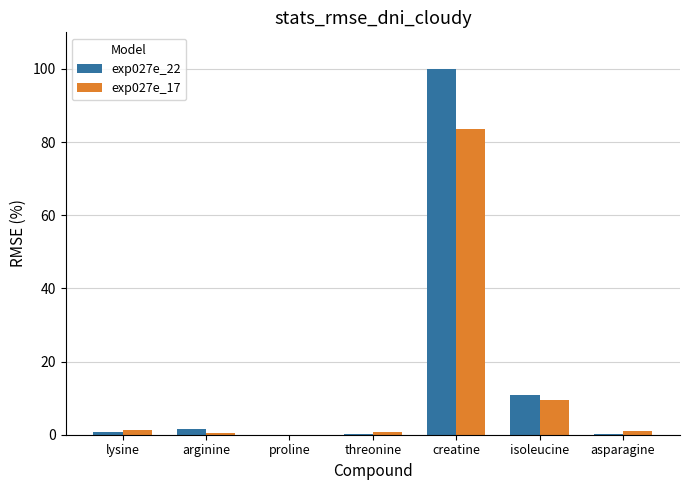

Where is exp027e_22 nearest to the value 50?

isoleucine